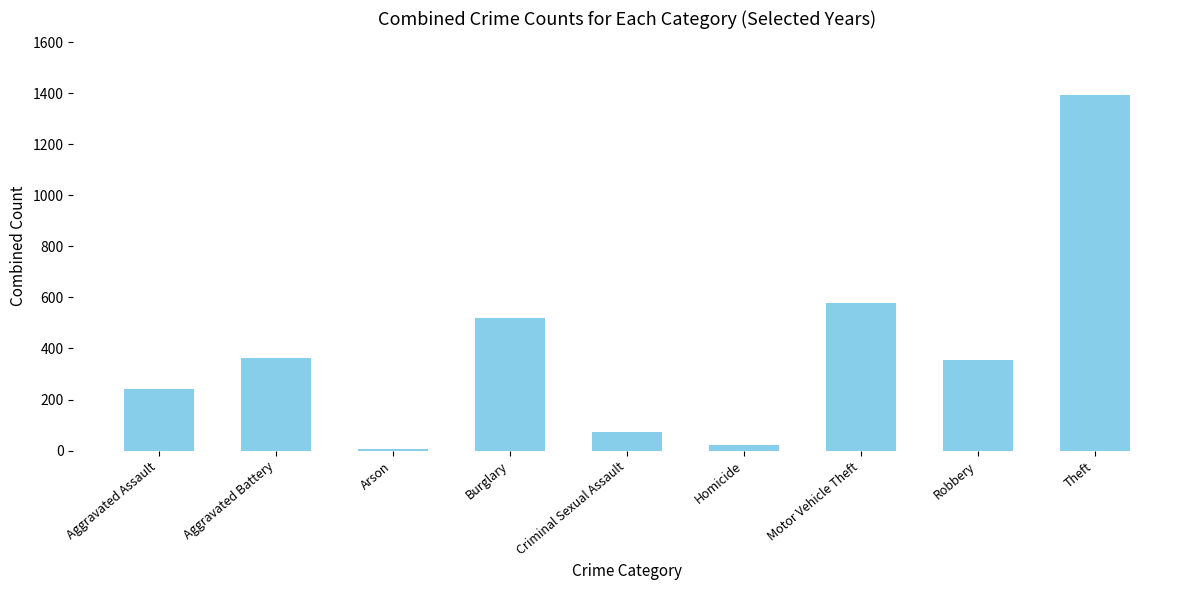

Approximately how many times larger is the value at Aggravated Assault compared to Motor Vehicle Theft?

0.4